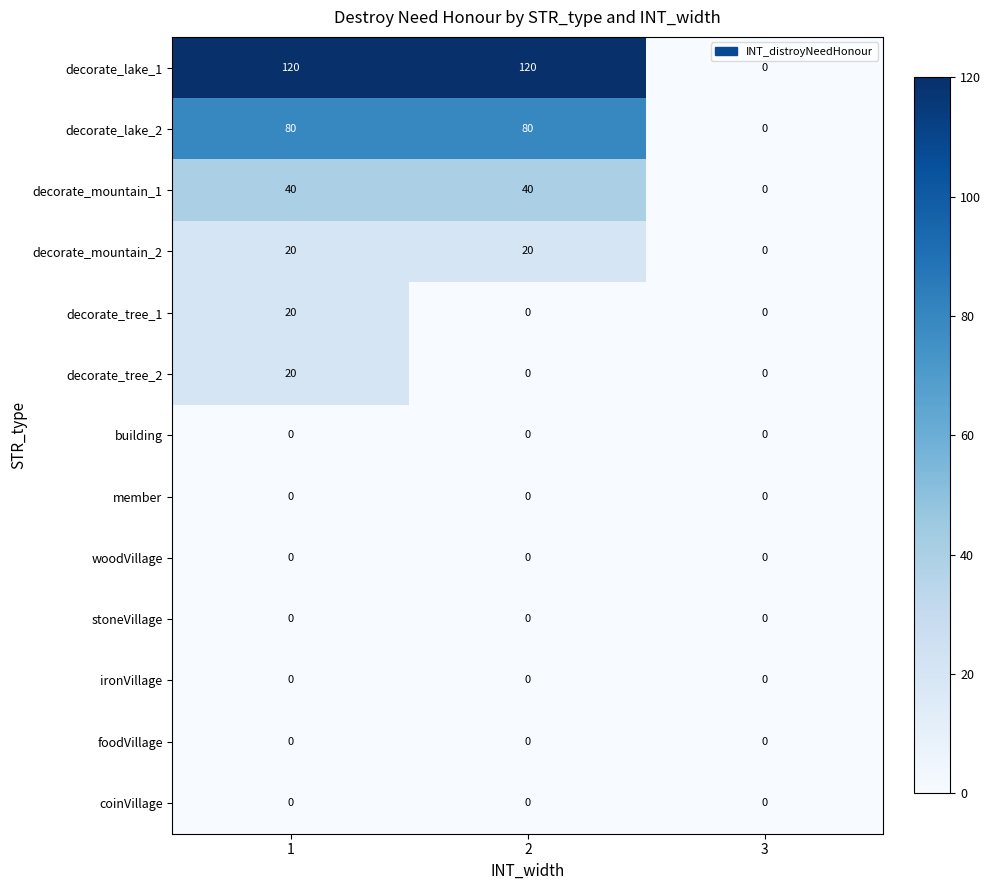

Which series has the widest spread of values?

decorate_lake_1